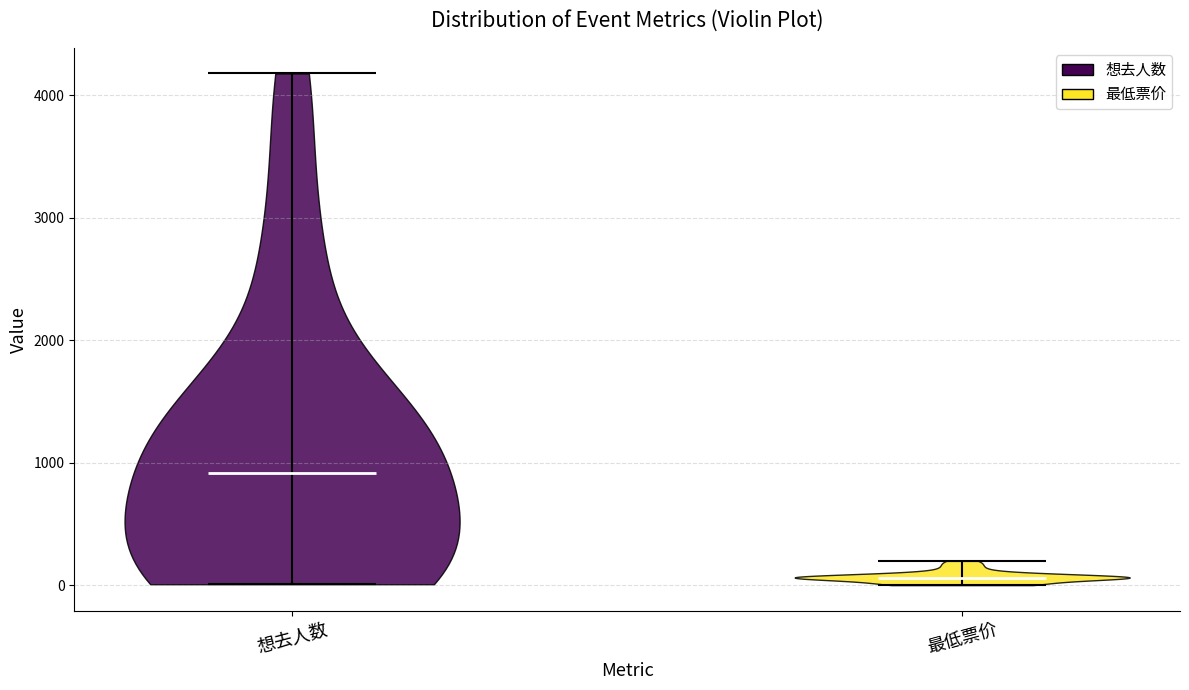

Which violin has the highest median line?

想去人数